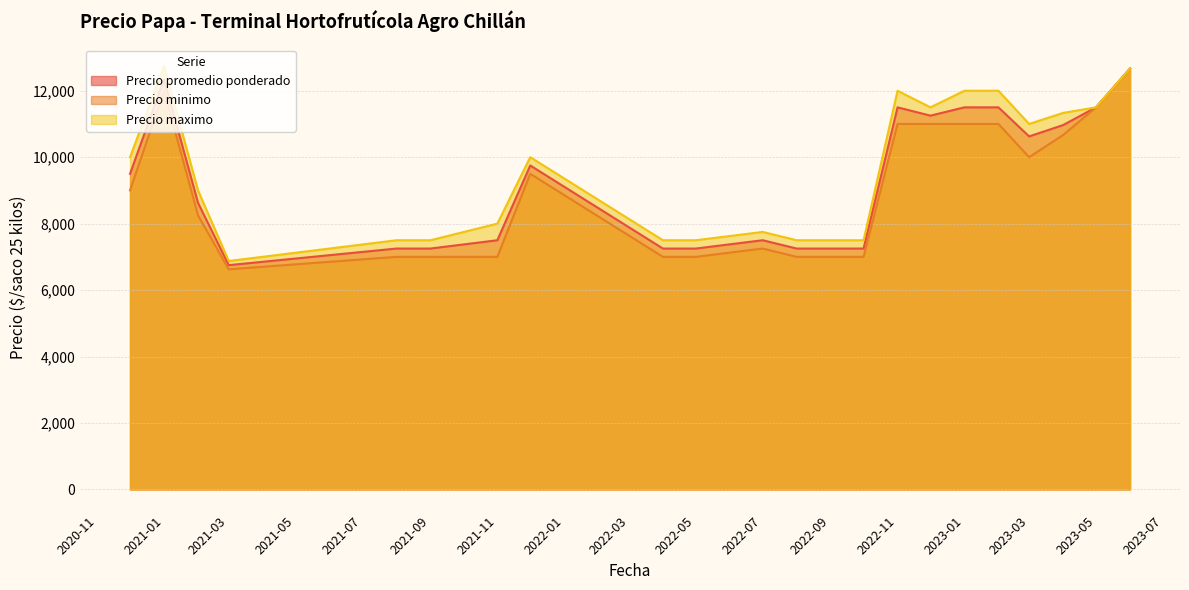

How many lines are shown in the chart?

3